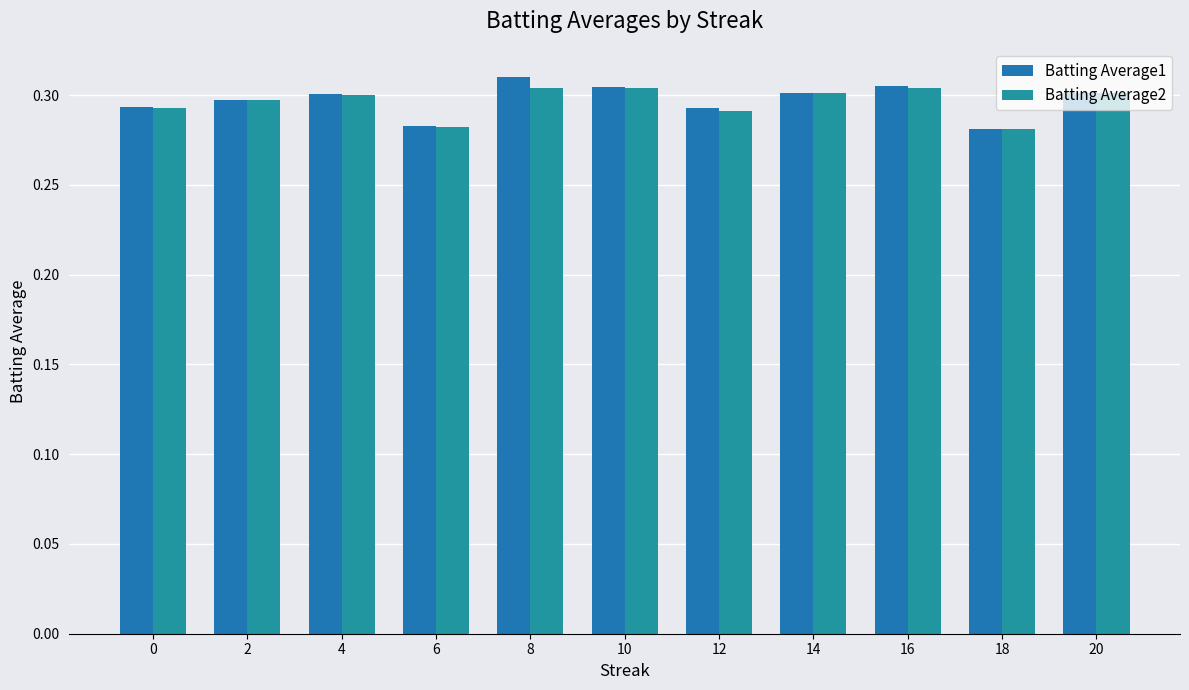

What is the average value of the Batting Average1 series?

0.3